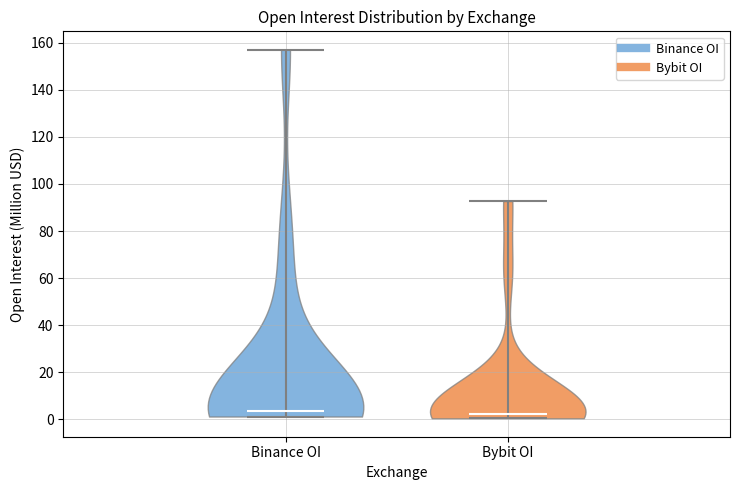

What is the highest point the violin for Bybit OI reaches on the y-axis? The values are not printed on the chart, so give them approximately, as read against the axis.

92